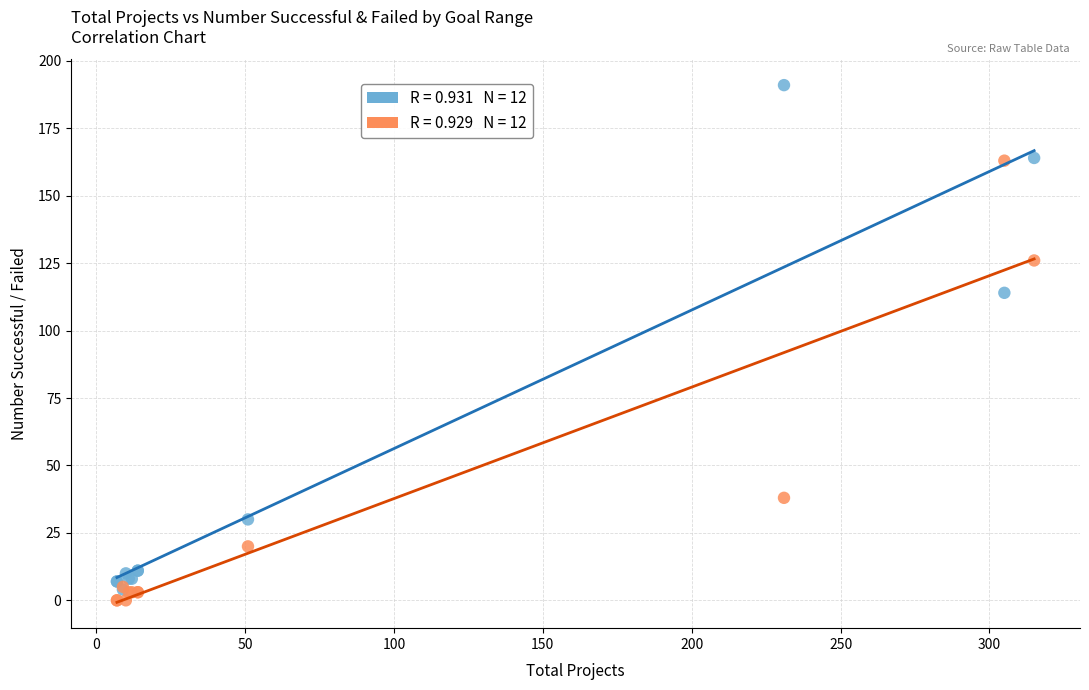

Across all series, what Y value is closest to 95?

114